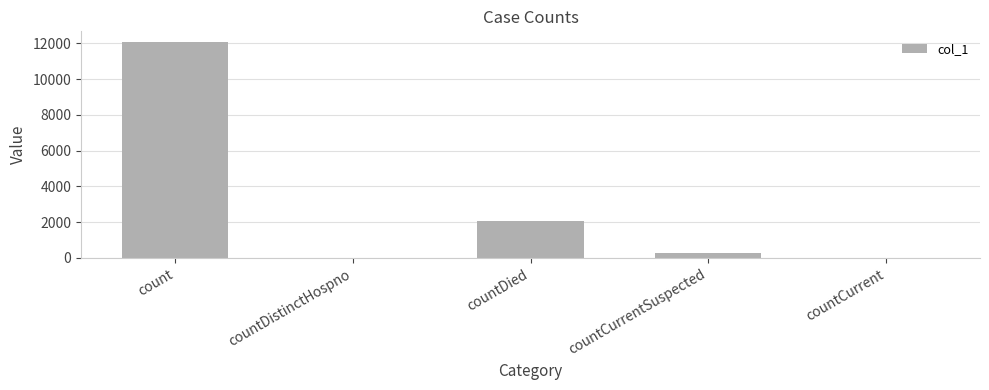

Which has a higher value, countDied or count?

count